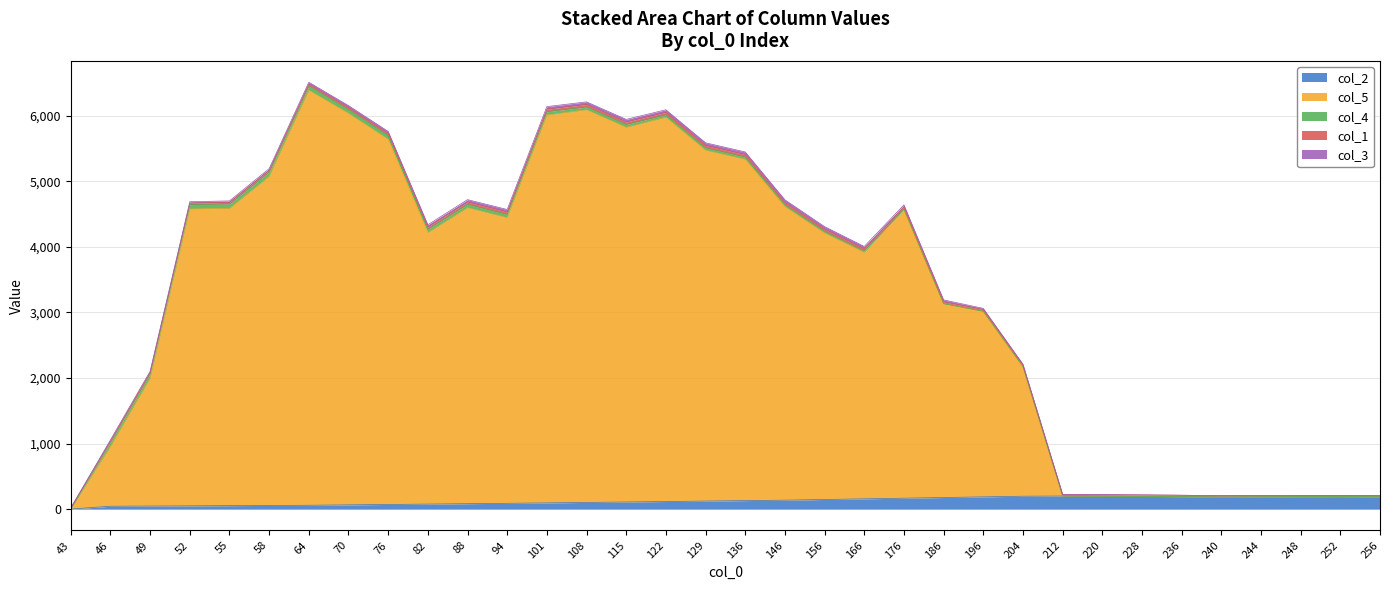

Reading left to right, what are all the values shown in this chart?

col_2: 0.0	43.0	46.0	49.0	52.0	55.0	58.0	64.0	70.0	76.0	82.0	88.0	94.0	101.0	108.0	115.0	122.0	129.0	136.0	146.0	156.0	166.0	176.0	186.0	196.0	199.0	196.0	193.0	189.0	183.0	186.0	189.0	190.0	187.0
col_5: 0.0	912.2	1951.8	4530.3	4536.0	5022.2	6334.1	5974.5	5572.5	4141.5	4517.3	4359.0	5919.1	5992.5	5717.0	5863.8	5353.7	5208.1	4479.4	4065.7	3760.8	4401.9	2958.1	2832.7	1977.9	0.0	0.0	0.0	0.0	0.0	0.0	0.0	0.0	0.0
col_4: 0.0	64.0	65.0	67.0	67.0	66.0	66.0	59.0	57.0	53.0	51.0	49.0	51.0	43.0	44.0	37.0	36.0	35.0	28.0	27.0	23.0	10.0	0.0	0.0	0.0	0.0	0.0	0.0	0.0	0.0	0.0	0.0	0.0	0.0
col_1: 17.0	19.0	21.0	23.0	25.0	27.0	29.0	31.0	33.0	35.0	37.0	39.0	39.0	39.0	39.0	39.0	39.0	39.0	37.0	35.0	33.0	31.0	29.0	27.0	26.0	25.0	24.0	23.0	22.0	21.0	20.0	19.0	18.0	17.0
col_3: 0.0	17.0	19.0	21.0	23.0	25.0	27.0	29.0	31.0	33.0	35.0	37.0	39.0	39.0	39.0	39.0	39.0	39.0	39.0	37.0	35.0	33.0	29.0	17.0	12.0	0.0	0.0	0.0	0.0	0.0	0.0	0.0	0.0	0.0